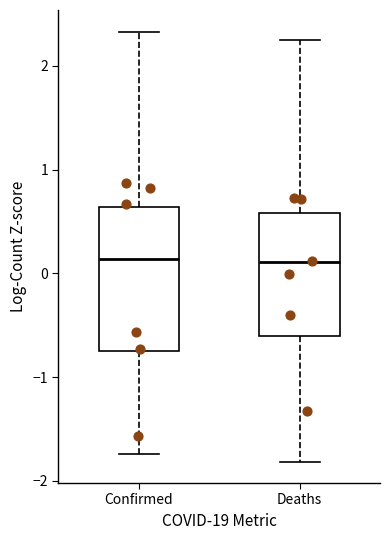

Comparing the boxes themselves (not the whiskers), which one is the tallest?

Confirmed